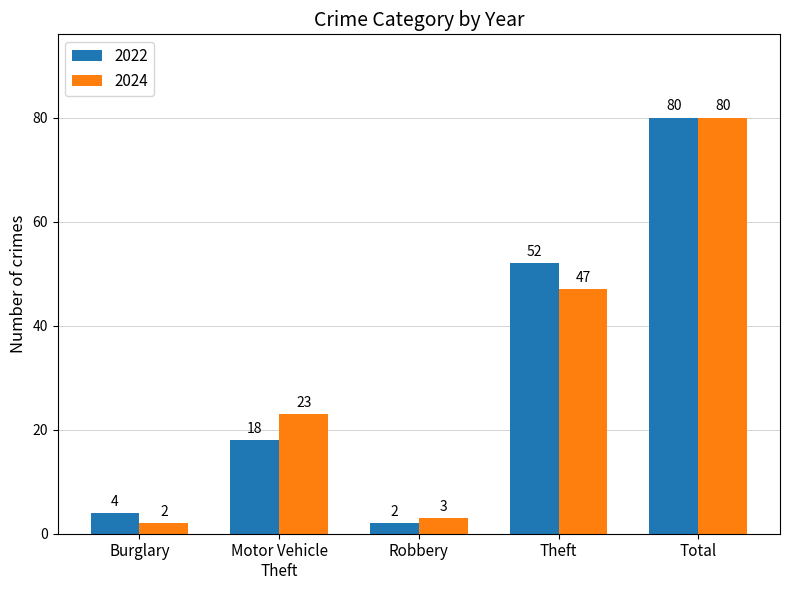

The value of 2022 at Theft is 28. True or false?

False